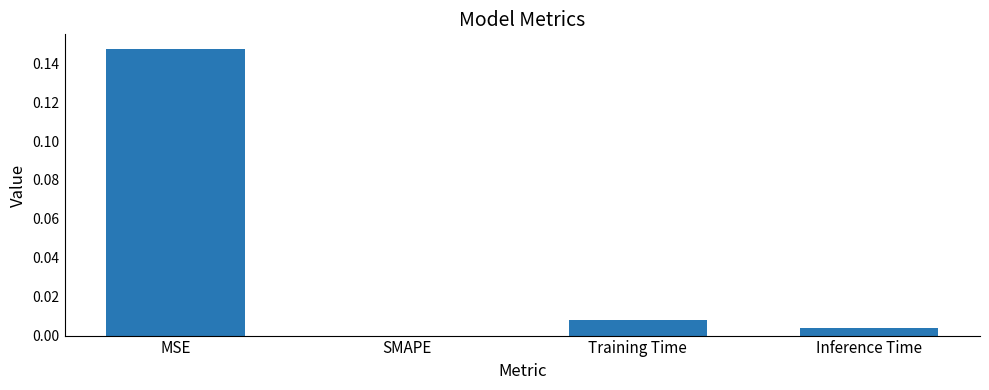

Where is the data nearest to the value 0?

SMAPE